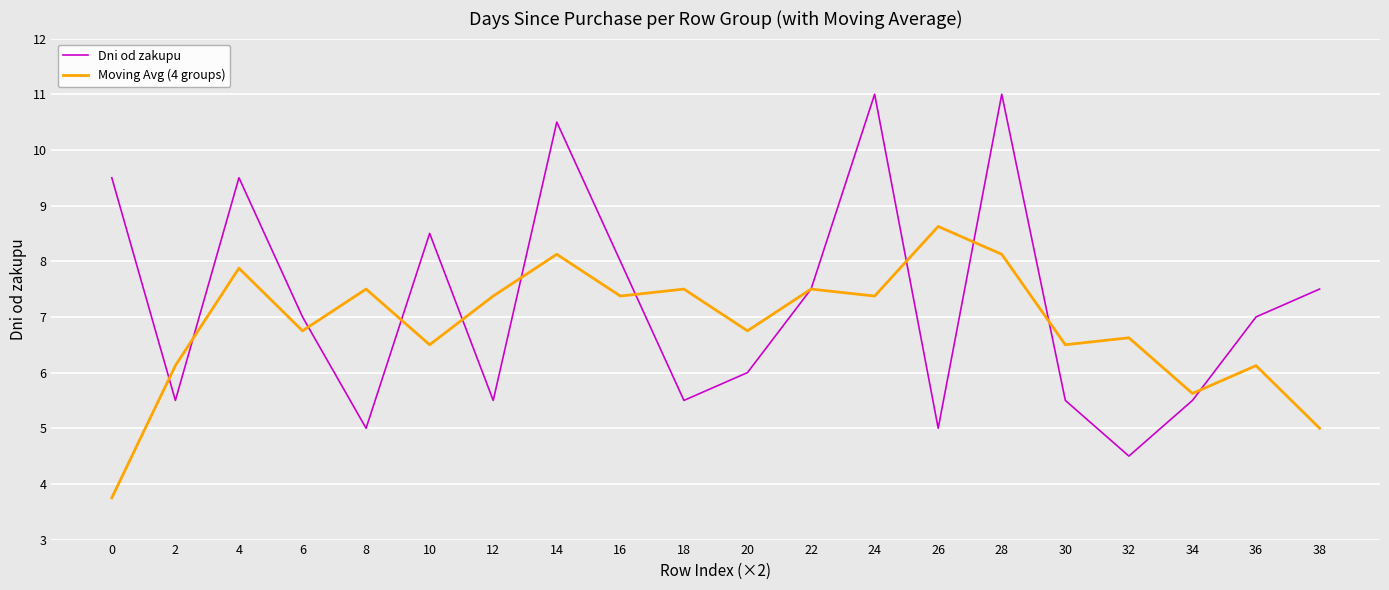

Reading left to right, extract all data points from this chart.

Dni od zakupu: 9.5	5.5	9.5	7.0	5.0	8.5	5.5	10.5	8.0	5.5	6.0	7.5	11.0	5.0	11.0	5.5	4.5	5.5	7.0	7.5
Moving Avg (4 groups): 3.8	6.1	7.9	6.8	7.5	6.5	7.4	8.1	7.4	7.5	6.8	7.5	7.4	8.6	8.1	6.5	6.6	5.6	6.1	5.0